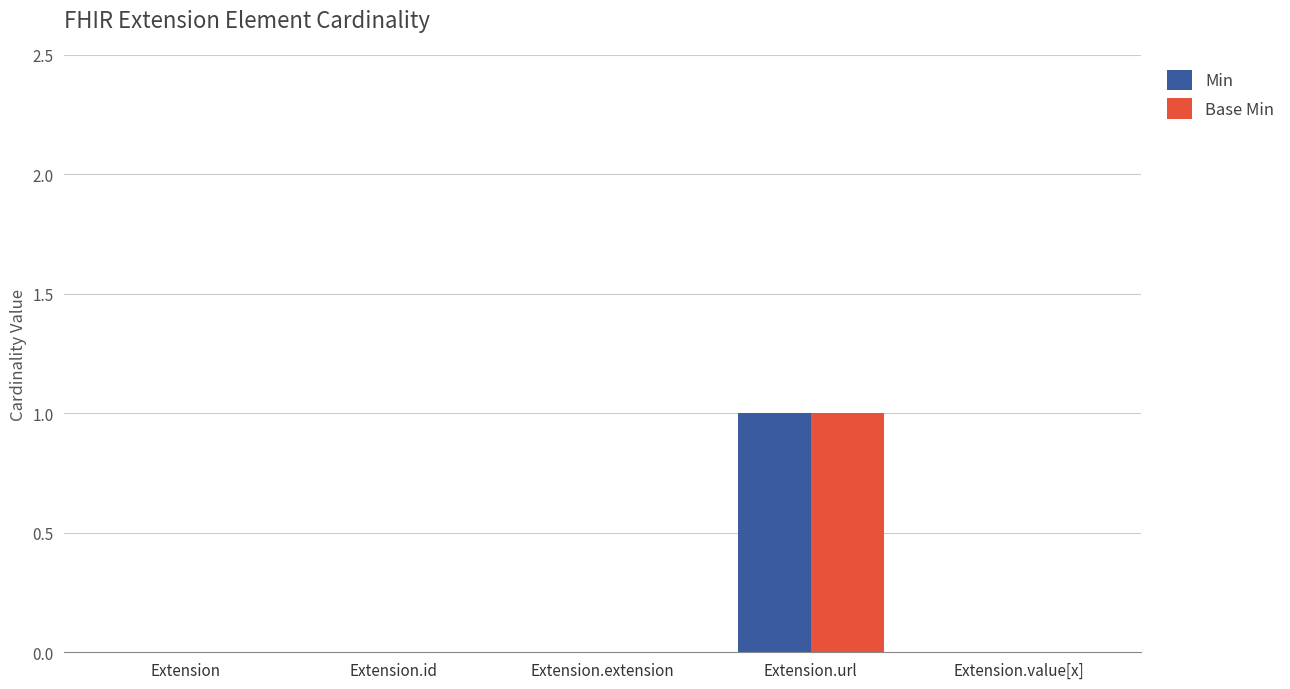

The value of Base Min at Extension.url is 1. True or false?

True